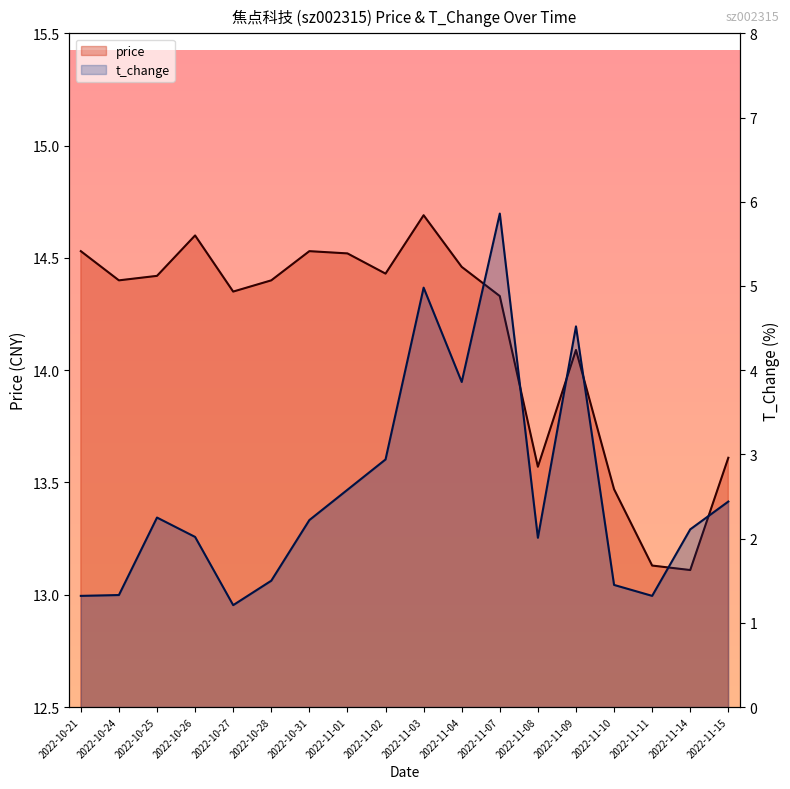

Which category has the highest value across all series?

2022-11-03